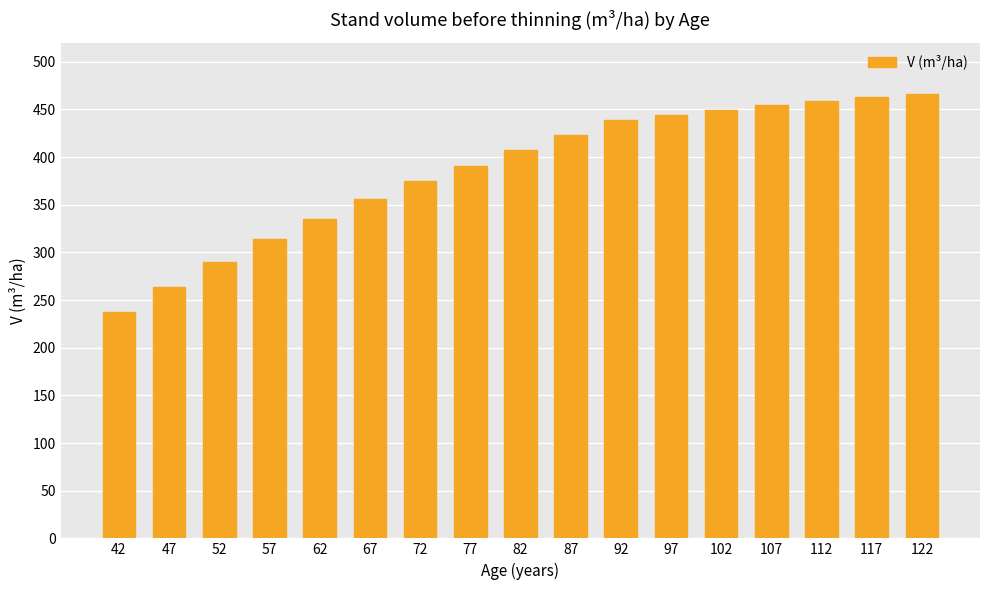

What is the minimum value shown in the chart?

237.3